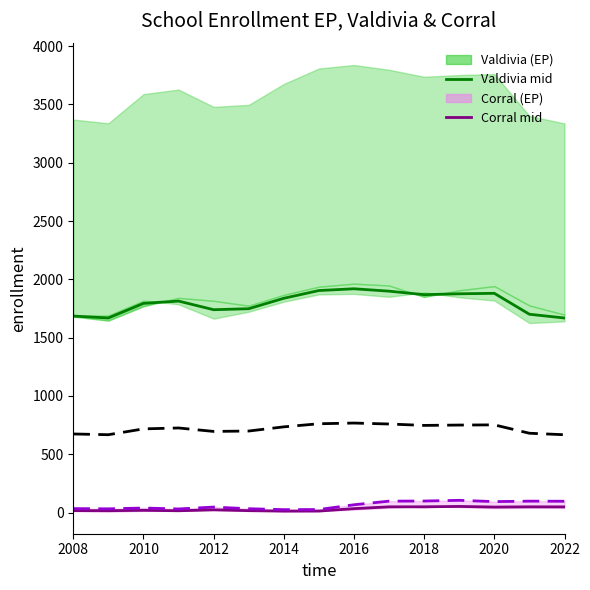

Is it true that Valdivia Total equals 1880.0 at 2020?

True